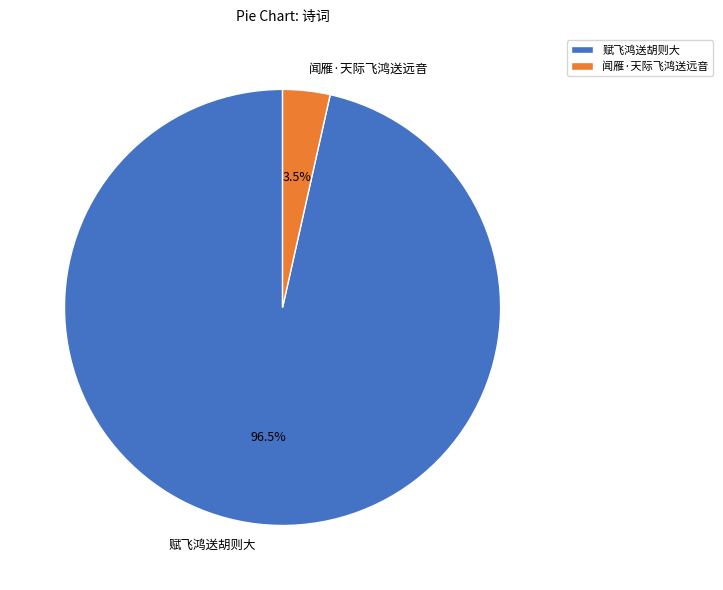

Does 赋飞鸿送胡则大 represent more than half of the total?

Yes